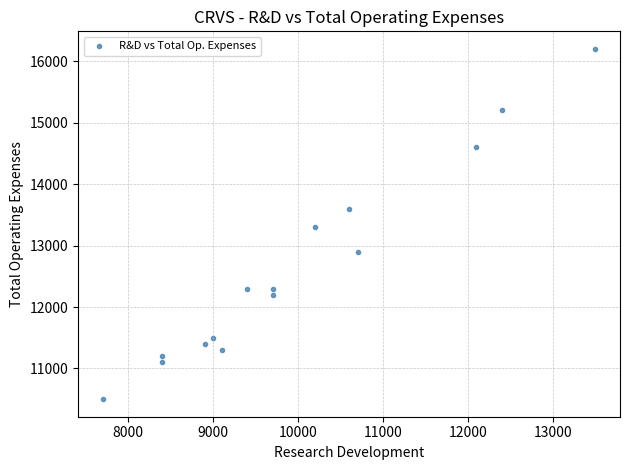

What is the range of Y values (max minus min)?

5700